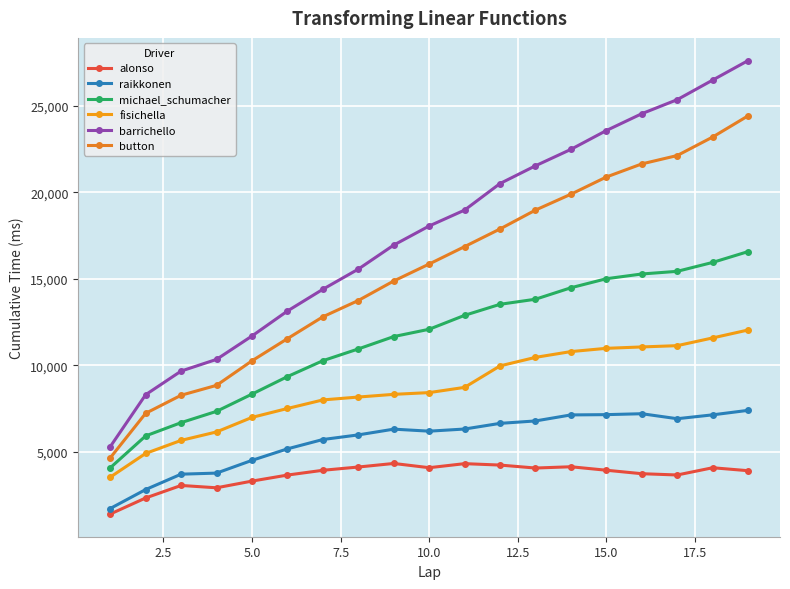

Does the chart have visible grid lines?

Yes